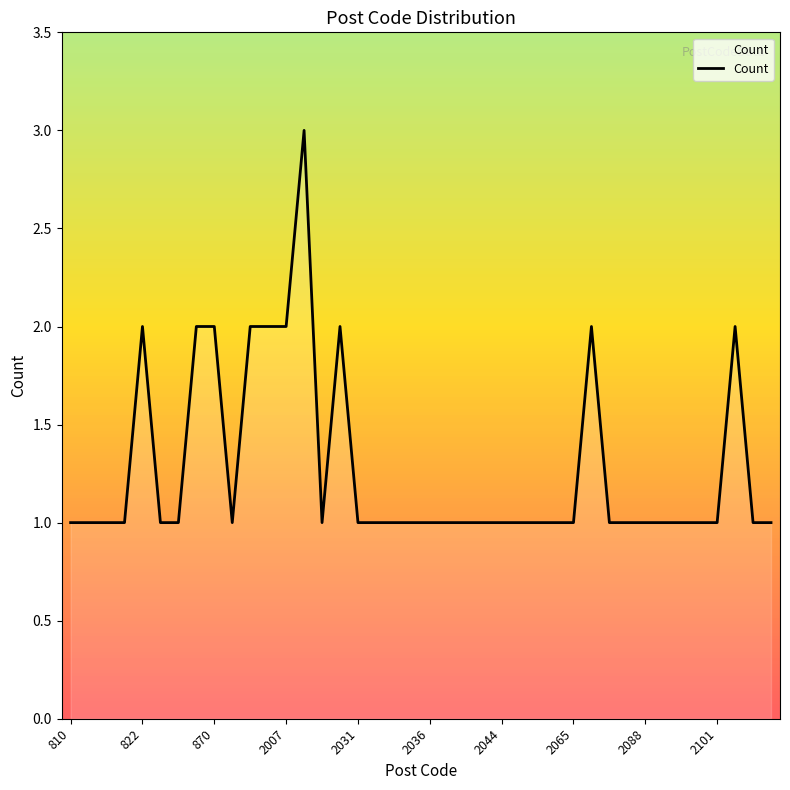

What is the greatest value displayed?

3